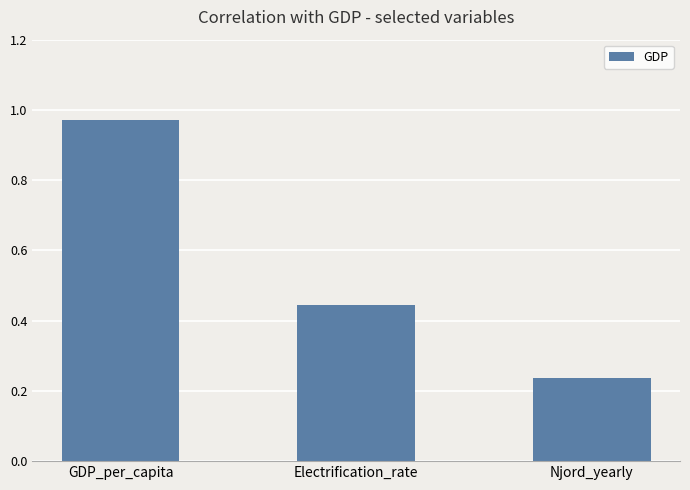

Are the bars horizontal?

No